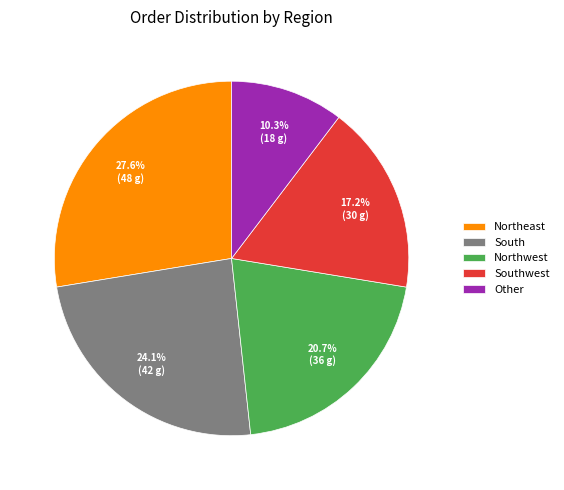

Is there a majority slice in this chart?

No